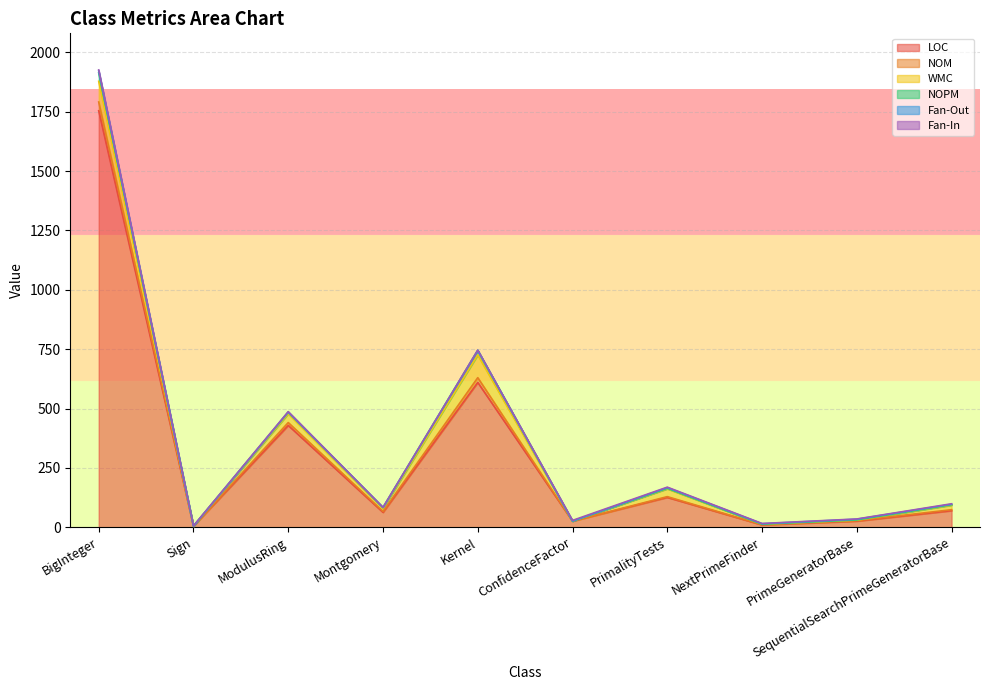

What is the sum of all NOPM values?

3579